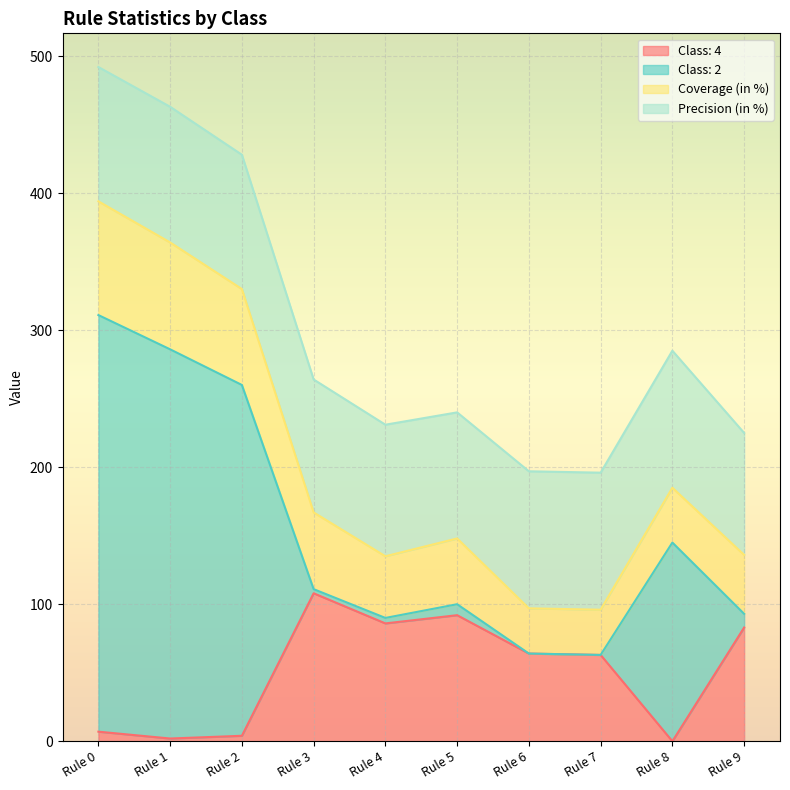

What is the value of the Class: 4 point at the 10th from the left?

83